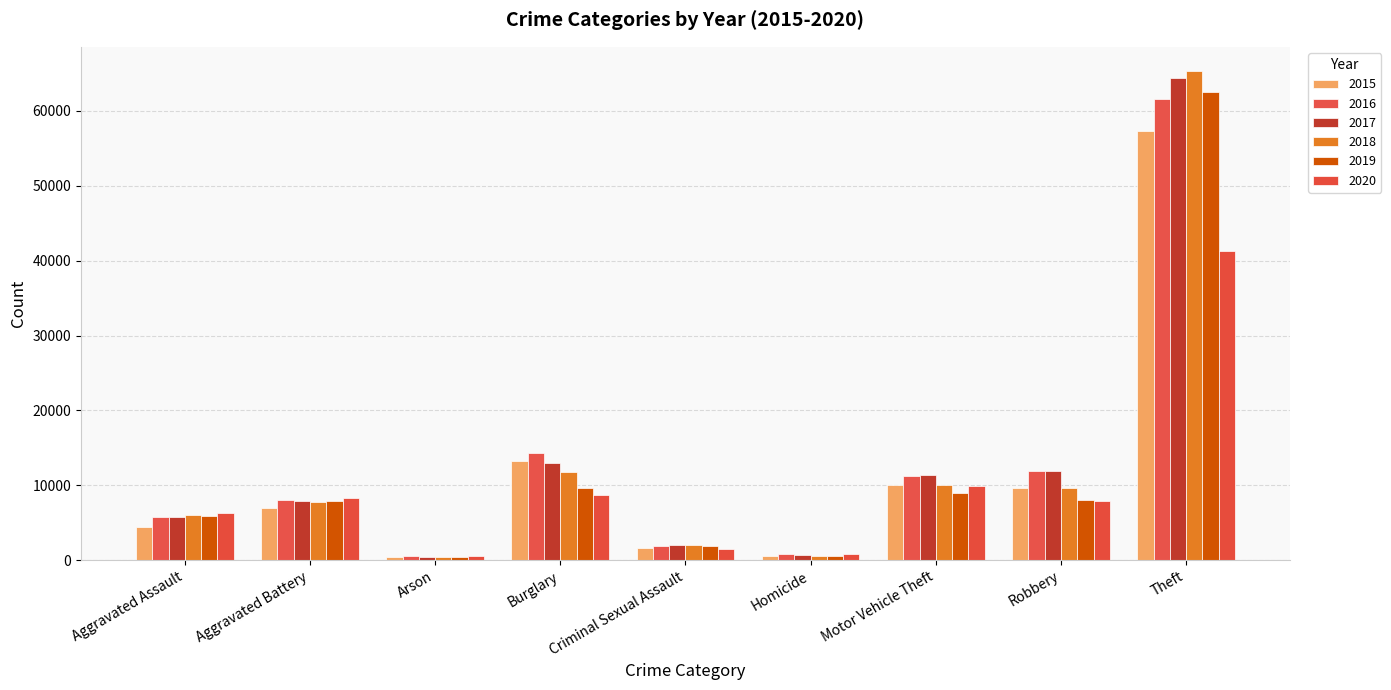

What are all the series names shown in the legend?

2015, 2016, 2017, 2018, 2019, 2020